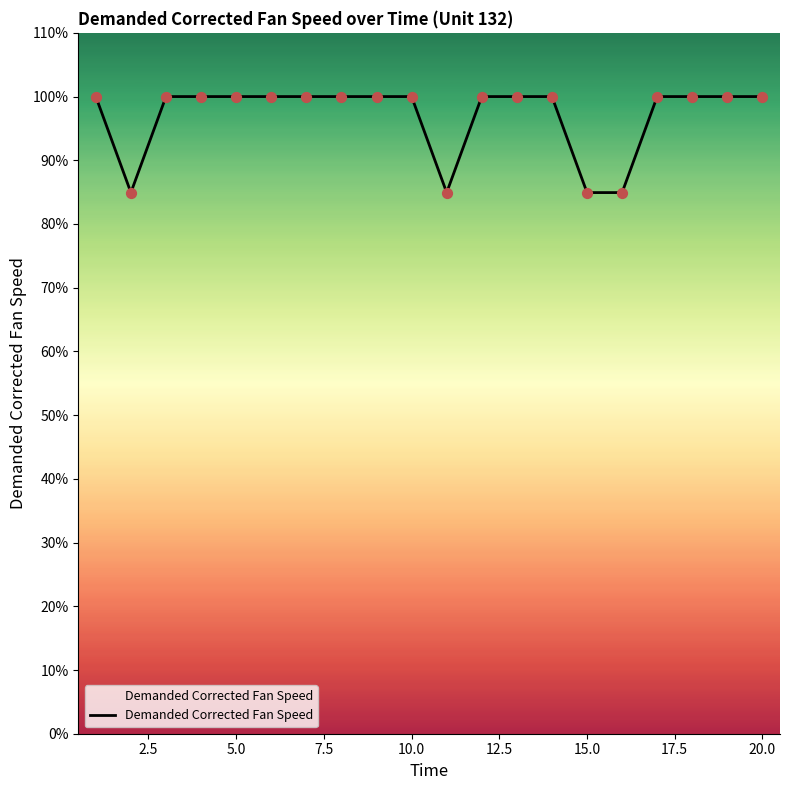

What is the greatest value displayed?

100.0